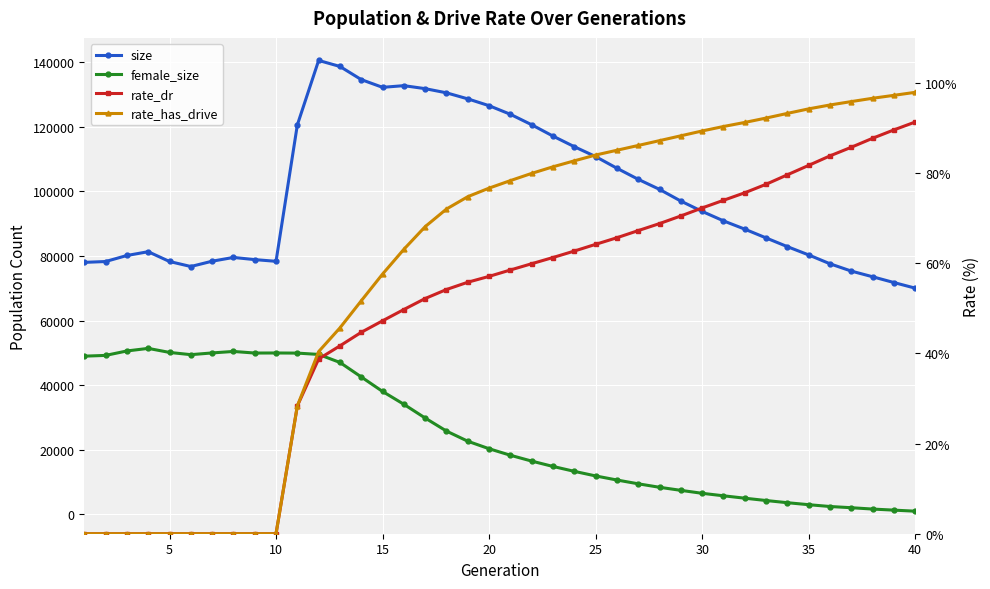

How many categories are shown in the chart?

40